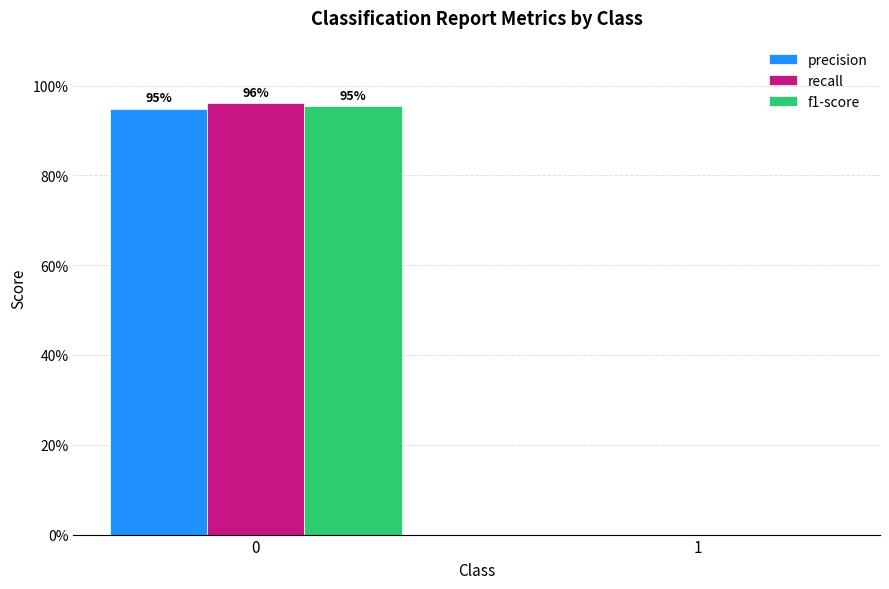

Does the chart contain stacked bars?

No